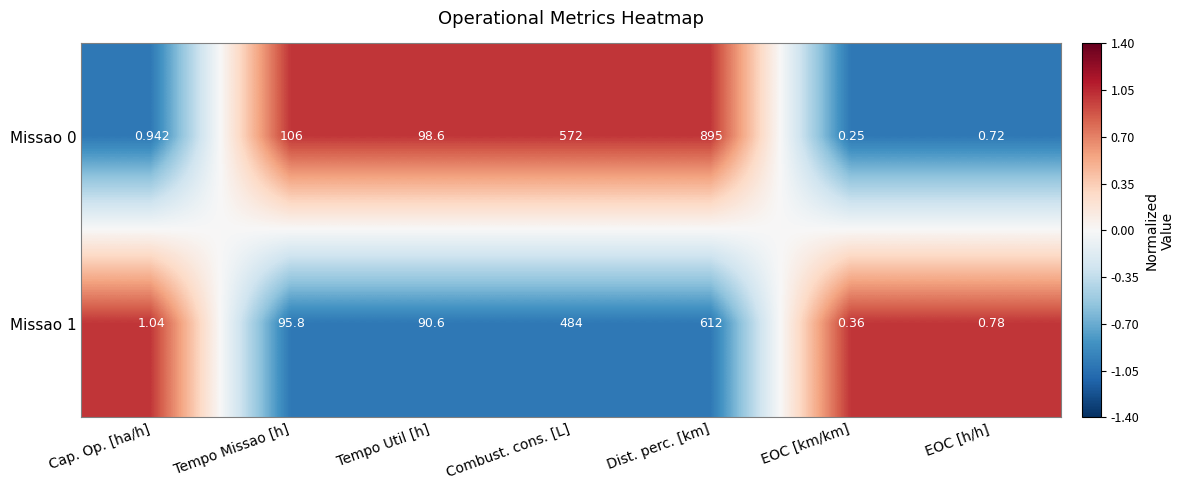

Where does the Missao 0 series first go above 98?

Tempo Missao [h]